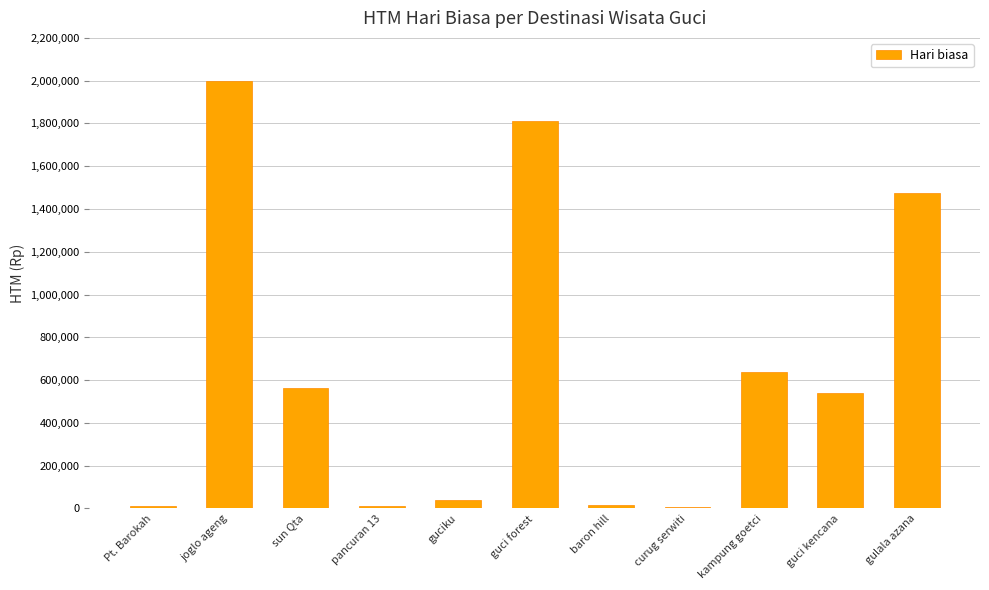

What is the maximum value shown in the chart?

2000000